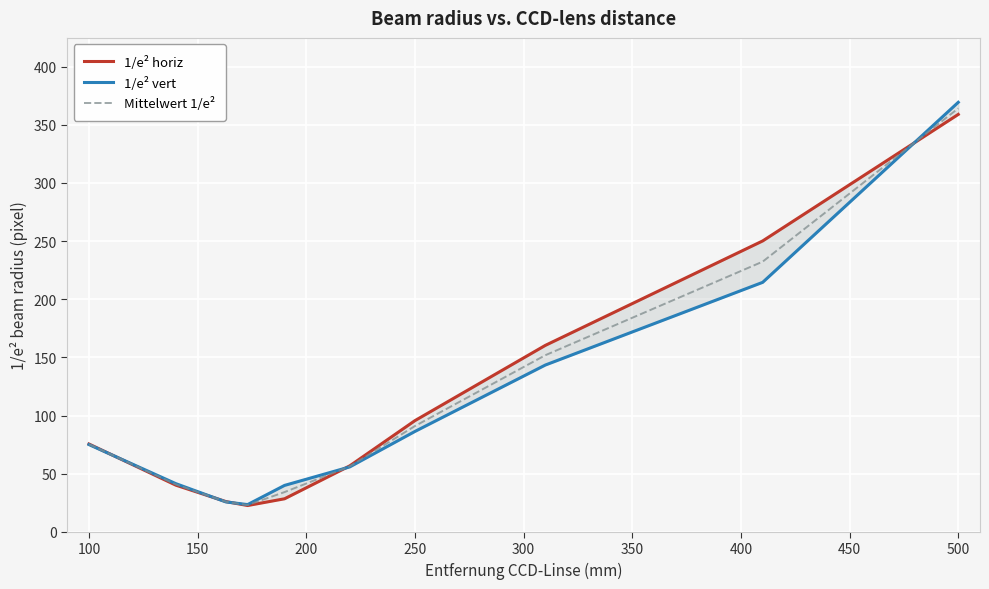

What are all the series names shown in the legend?

1/e² horiz, 1/e² vert, Mittelwert 1/e²